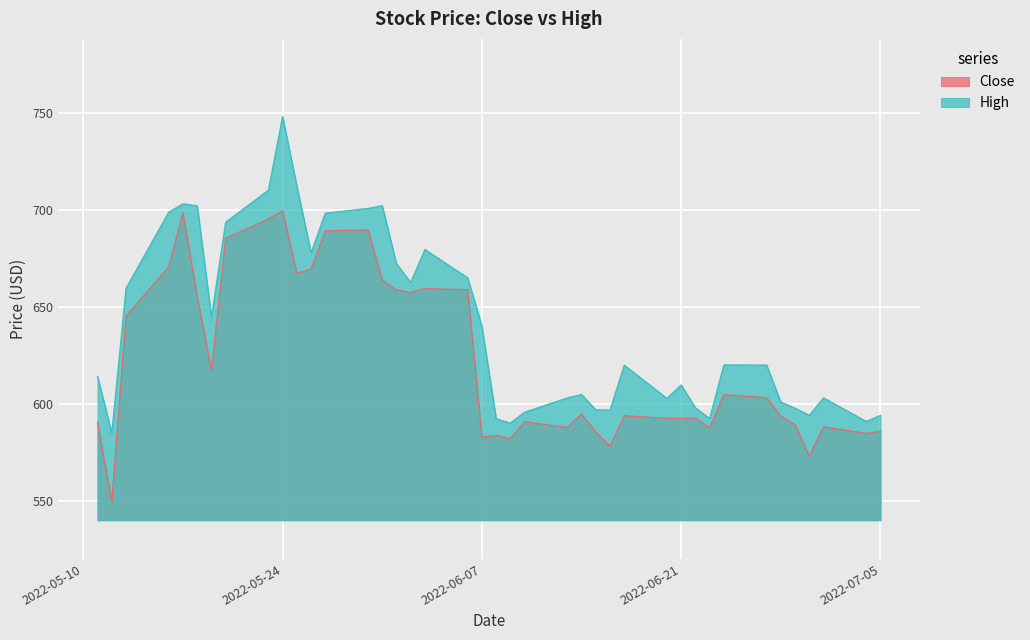

What value does the Close series have at 2022-05-24?

699.4